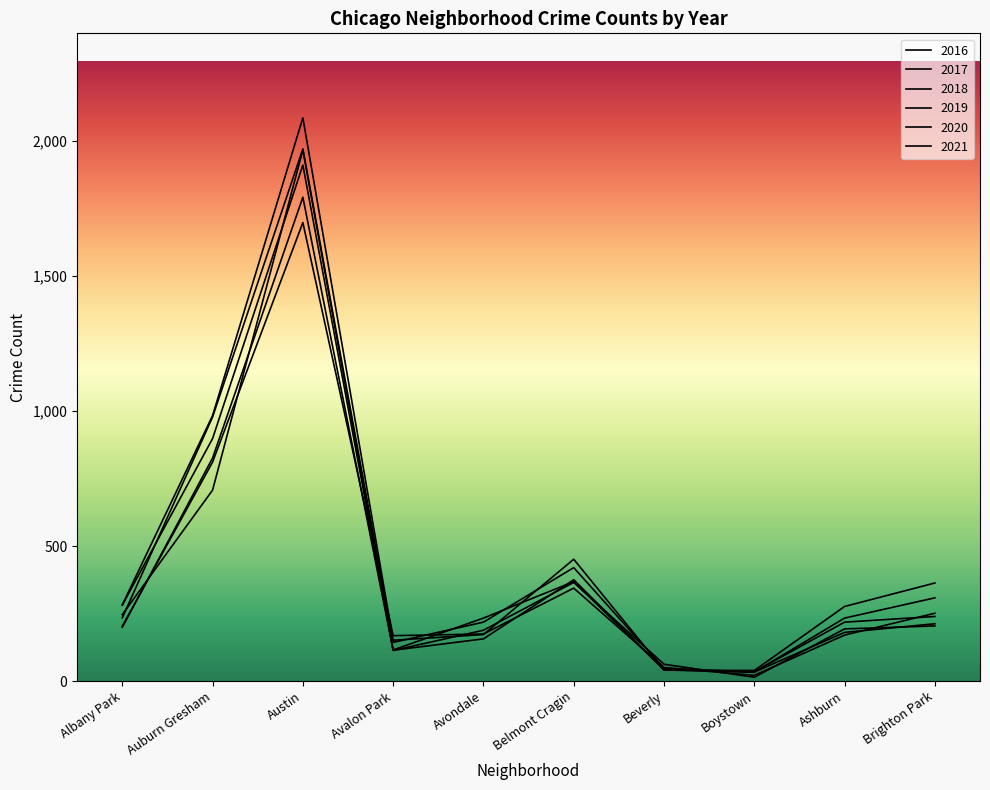

Reading left to right, list all the values displayed in this chart.

2016: 282	983	2086	151	172	451	40	39	276	363
2017: 234	978	1971	143	218	420	47	33	233	308
2018: 281	898	1911	115	233	368	41	34	218	239
2019: 199	826	1792	114	156	375	42	33	180	212
2020: 246	707	1967	113	188	365	62	14	193	204
2021: 203	811	1698	168	174	344	50	21	170	251